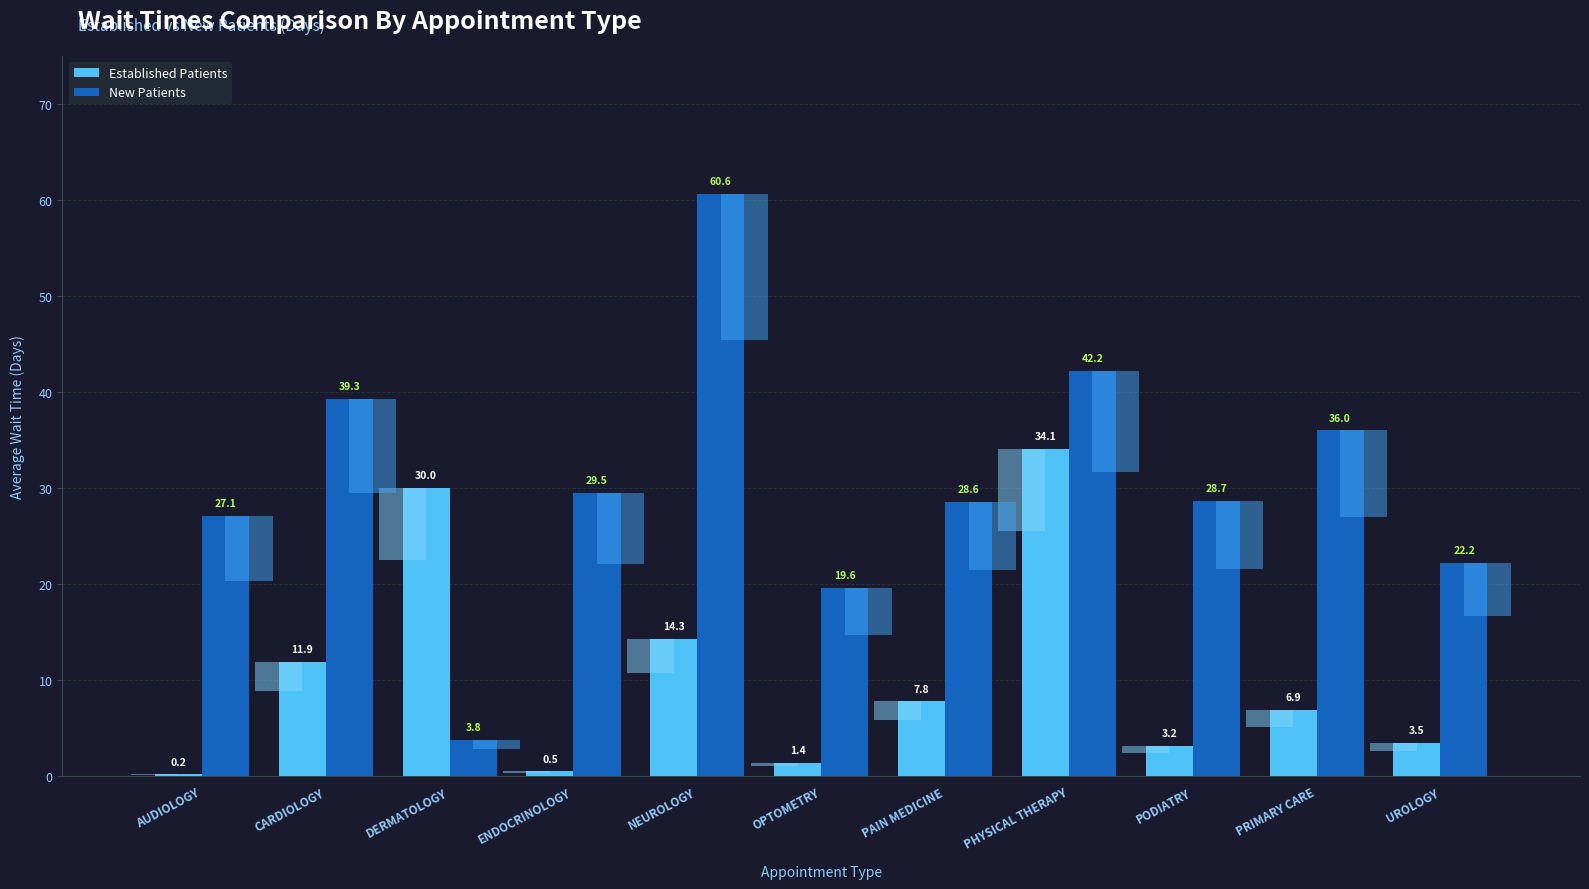

What is the label of the 7th bar from the left?

PAIN MEDICINE